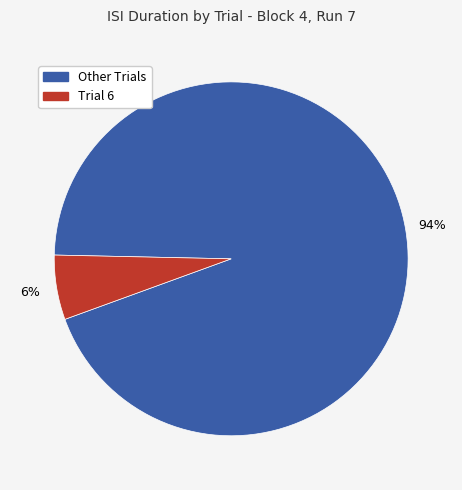

How many slices are in this pie chart?

2